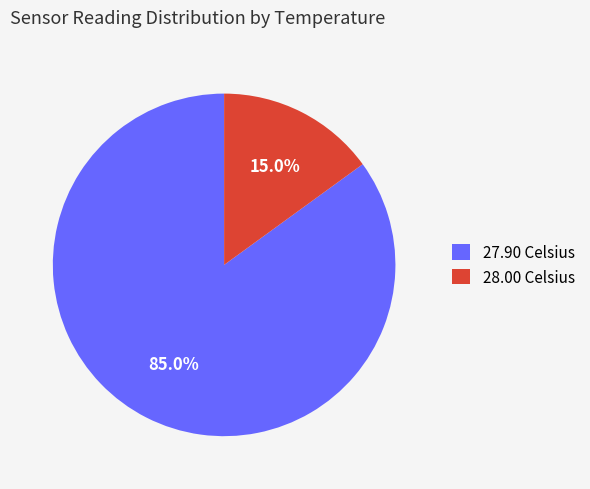

What is the largest slice in the pie chart?

27.90 Celsius